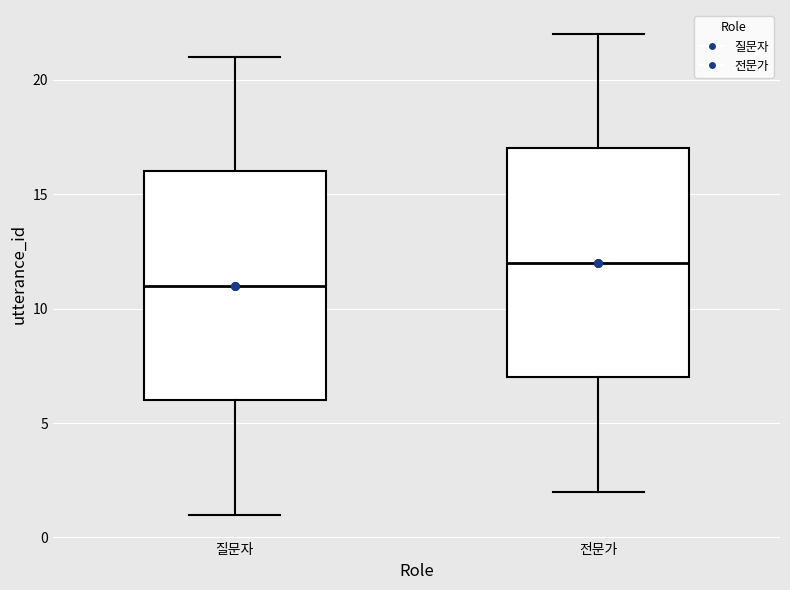

Reading left to right, transcribe this box plot: for each box, give where its median line is, the range the box spans, and where its two whiskers end, as read against the y-axis. The values are not printed on the chart, so give them approximately, as read against the axis.

질문자: median 11, box 6 to 16, whiskers 1 to 21
전문가: median 12, box 7 to 17, whiskers 2 to 22